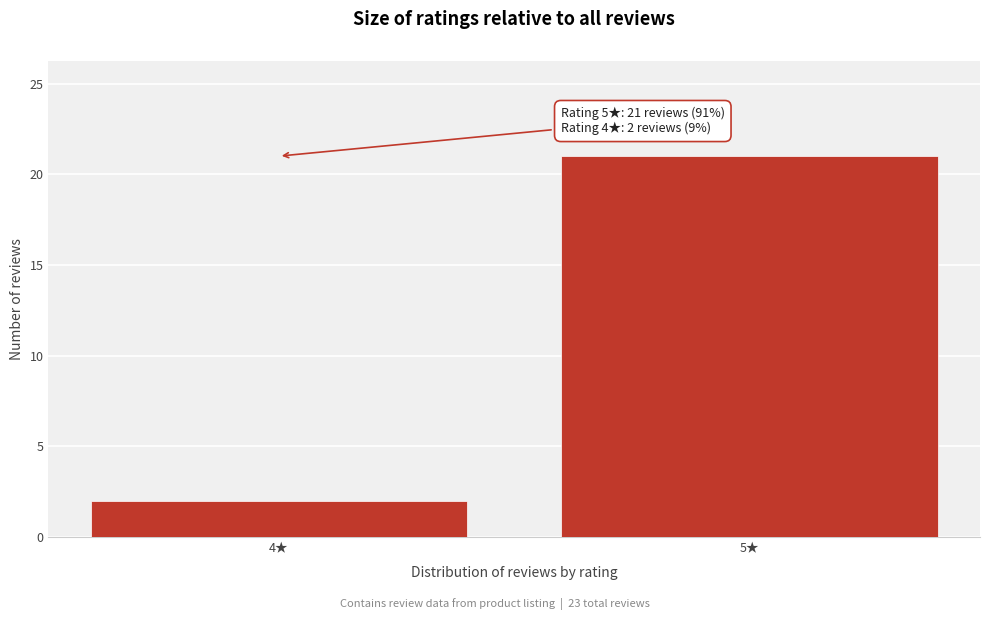

Reading left to right, list all the values displayed in this chart.

2	21